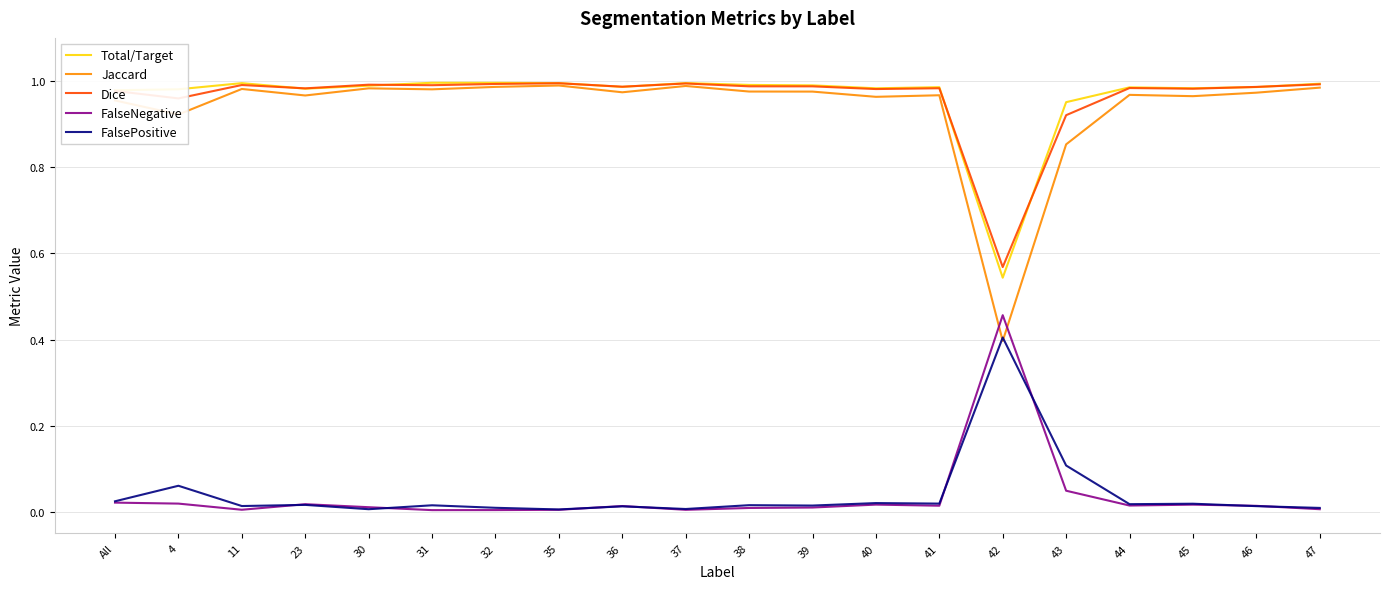

What are all the series names shown in the legend?

Total/Target, Jaccard, Dice, FalseNegative, FalsePositive